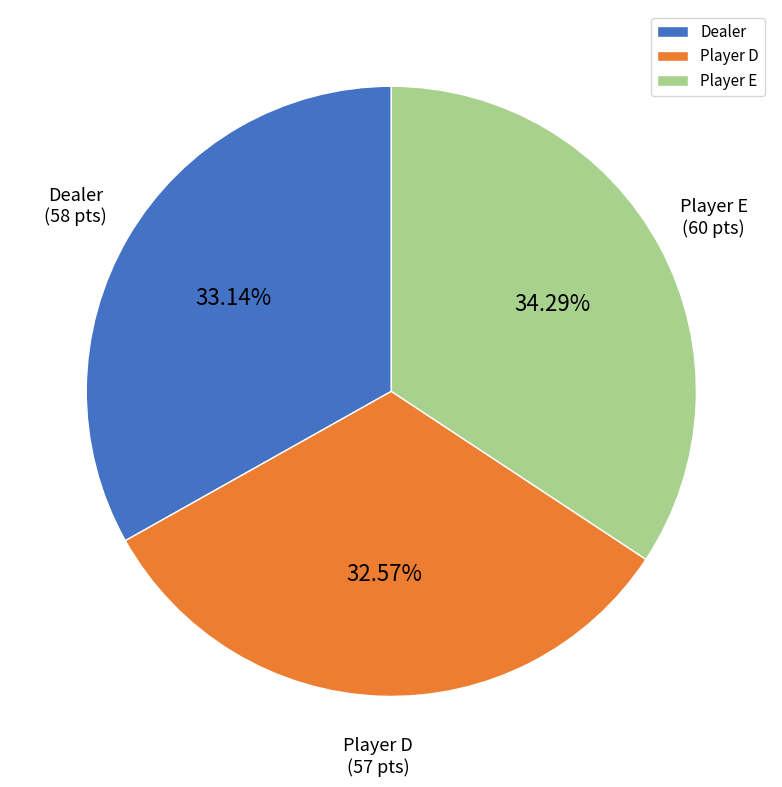

Does any single category account for the majority?

No